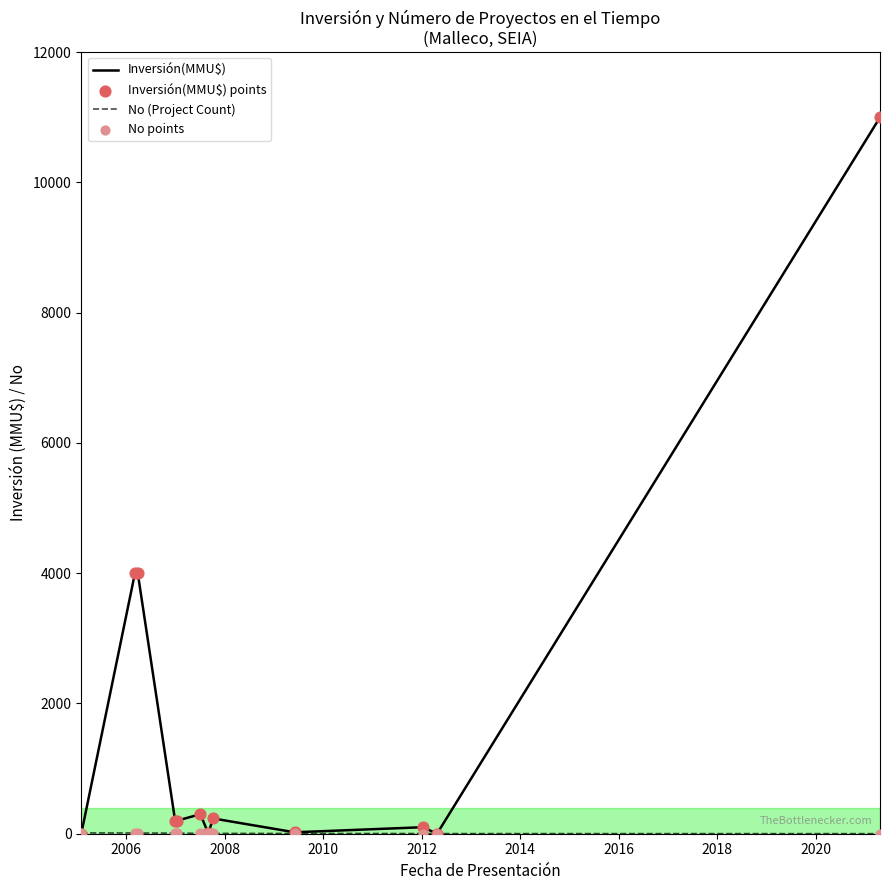

Which series has the largest total across all categories?

Inversión(MMU$)